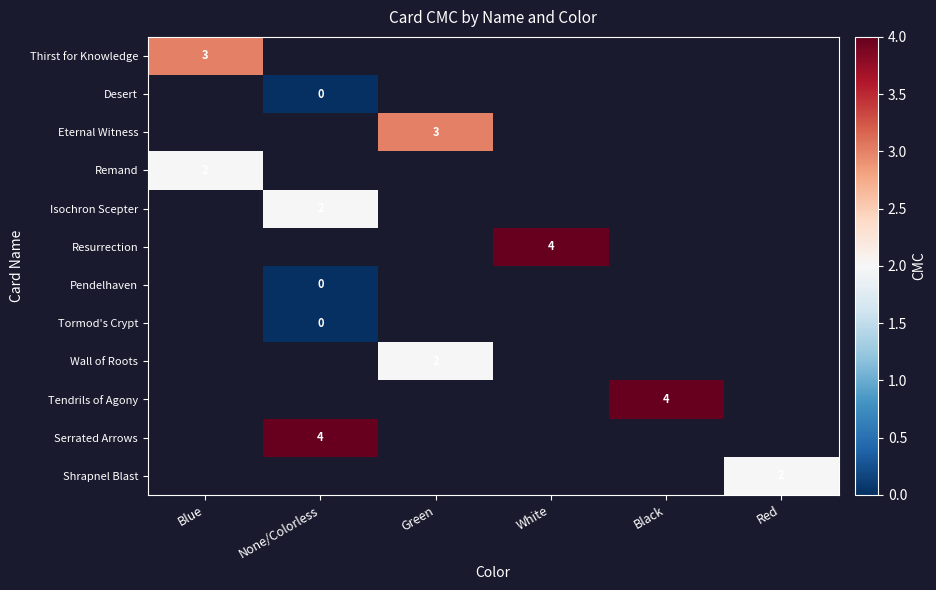

What is the maximum value for Remand?

2.0